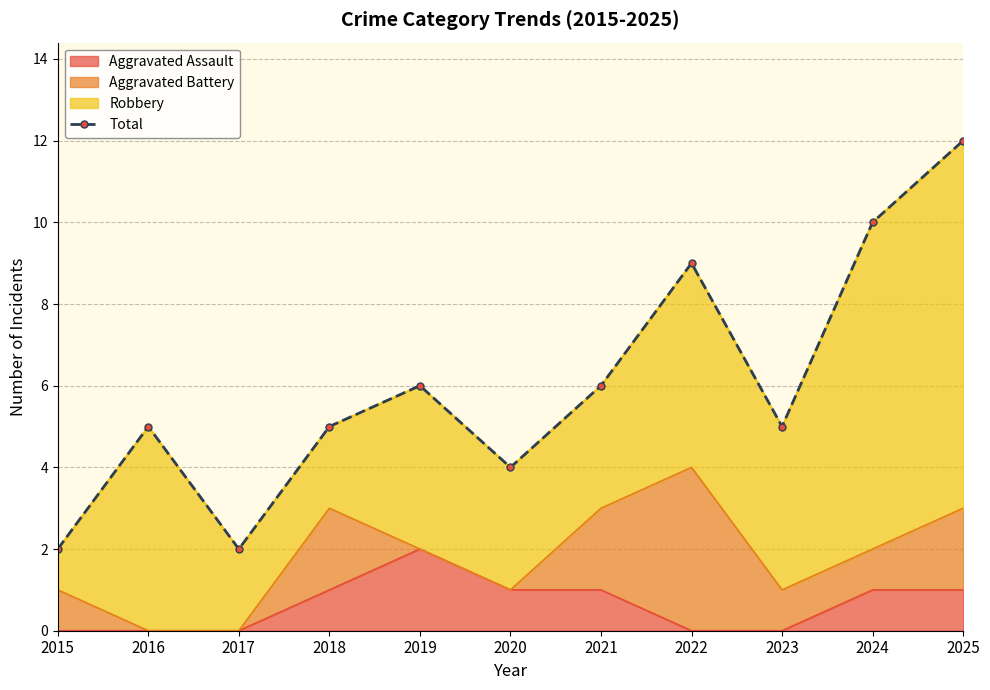

What is the sum of all values?

66